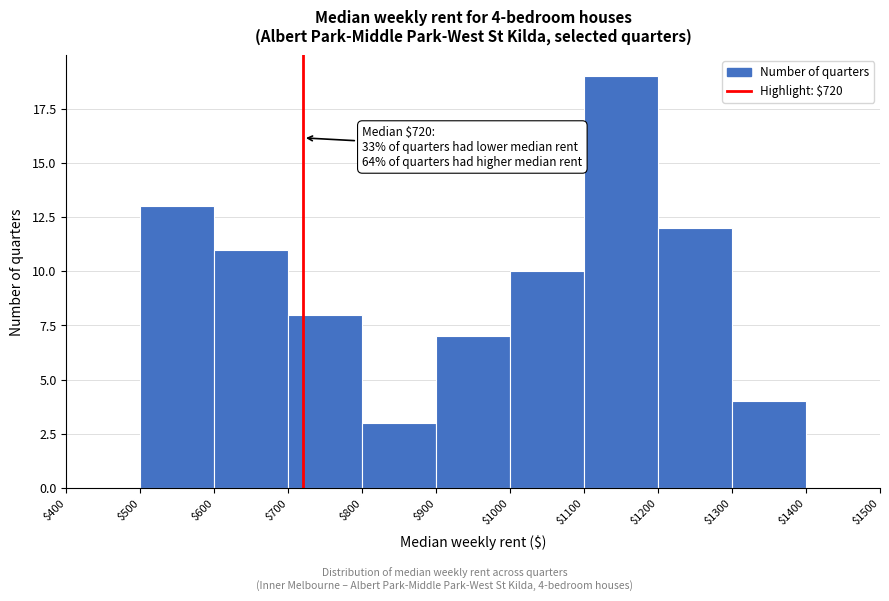

Over which range of the x-axis is the bar tallest?

$1100 to $1200